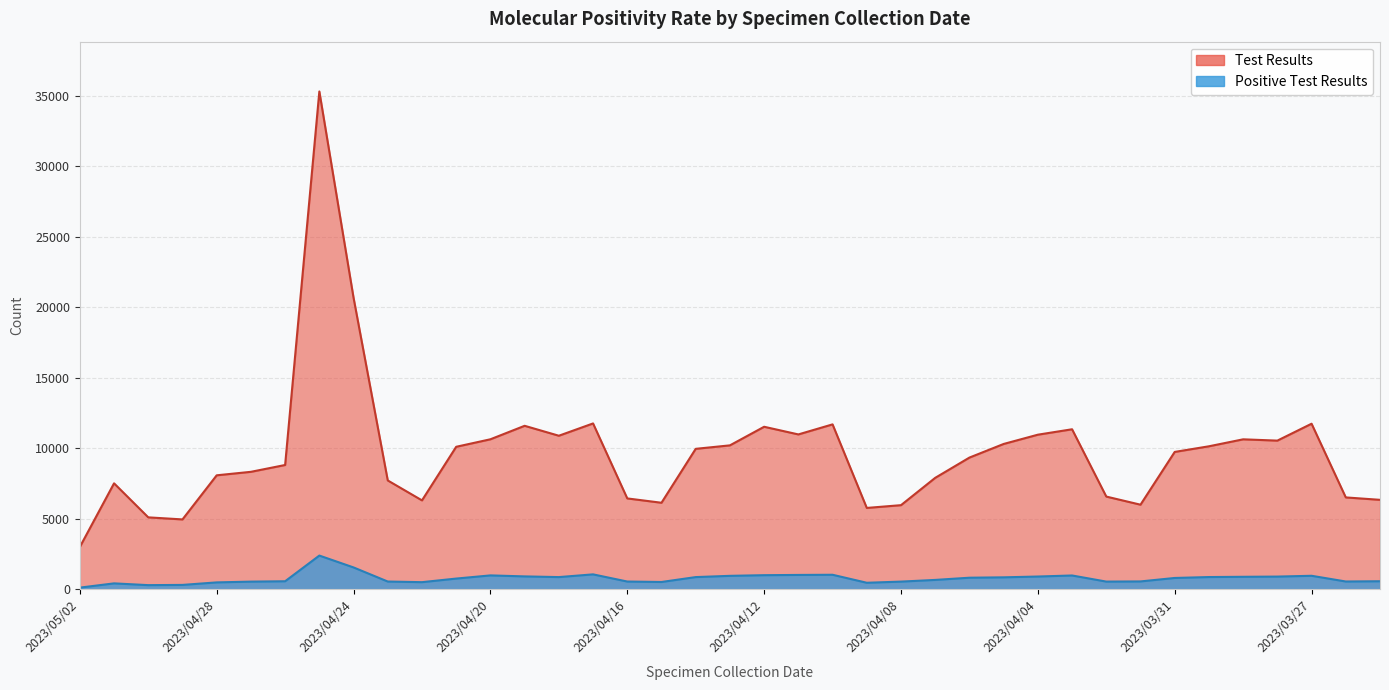

Between 2023/05/02 and 2023/04/01, which series saw the biggest shift?

Test Results